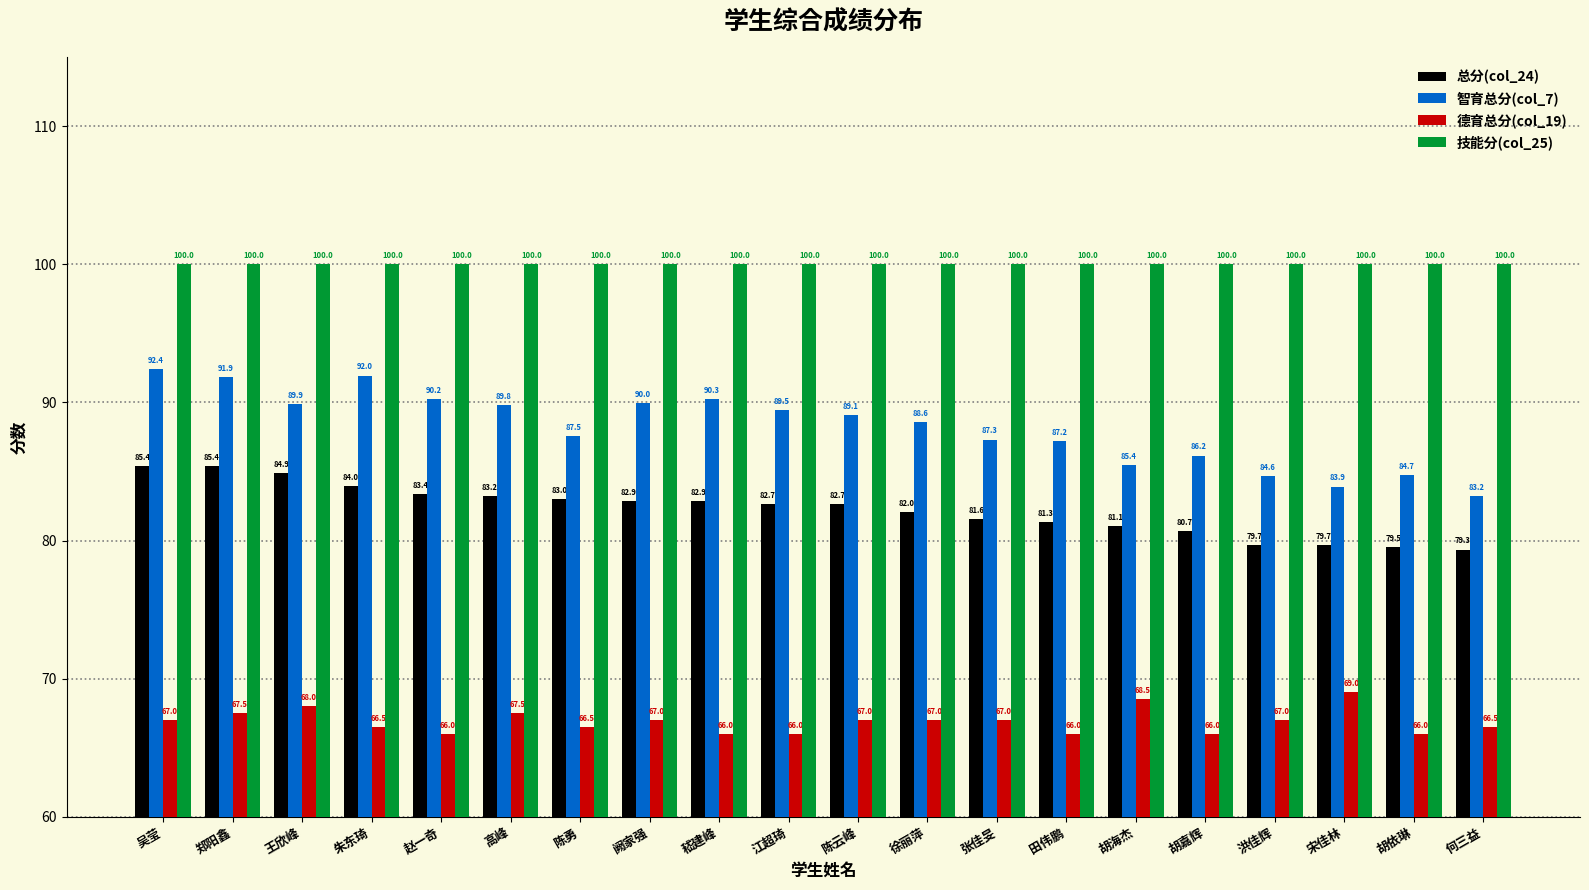

What is the value of the 智育总分(col_7) bar at the 16th from the left?

86.2